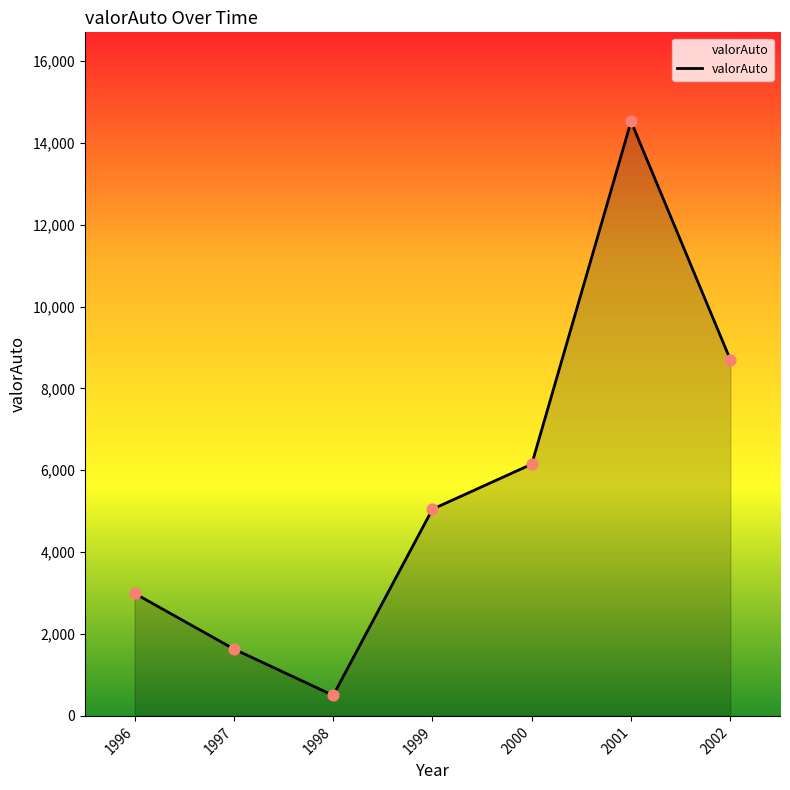

Approximately how many times larger is the value at 2000 compared to 1998?

12.3